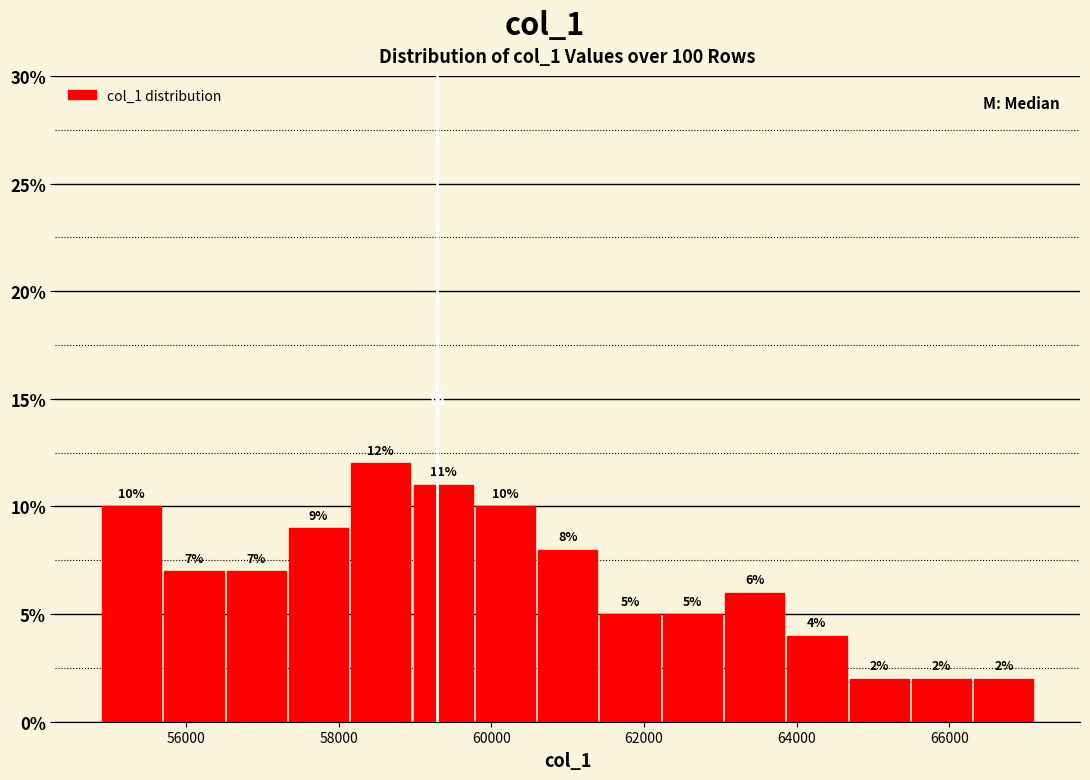

What is the height of the bar covering 55600 to 56600 on the x-axis? The bar edges are not printed on the chart, so give them approximately, as read against the axis.

7